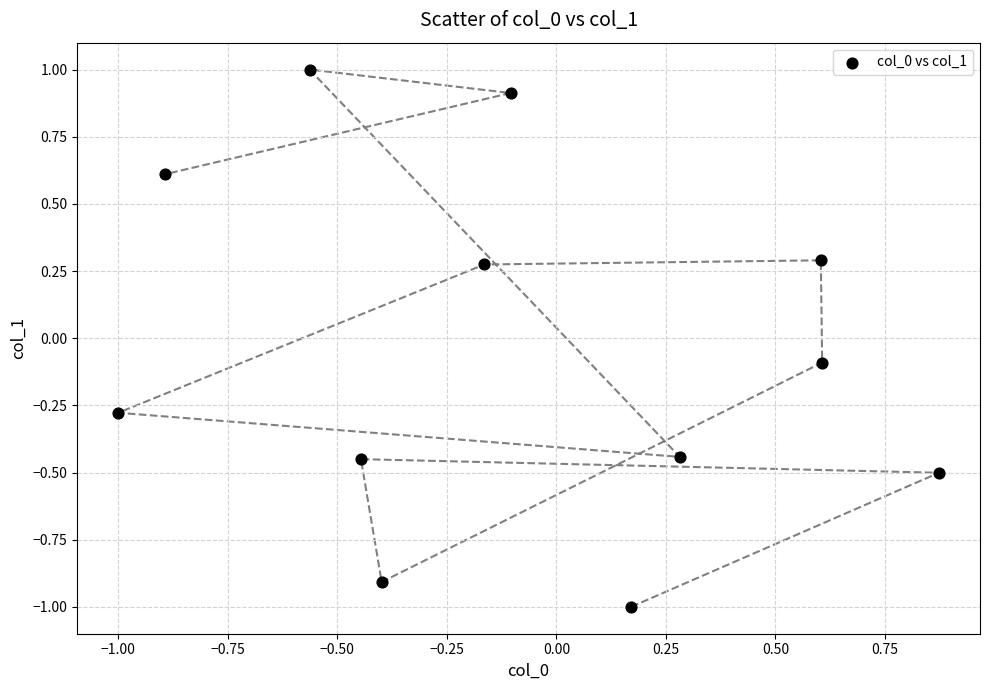

What is the range of Y values (max minus min)?

2.0